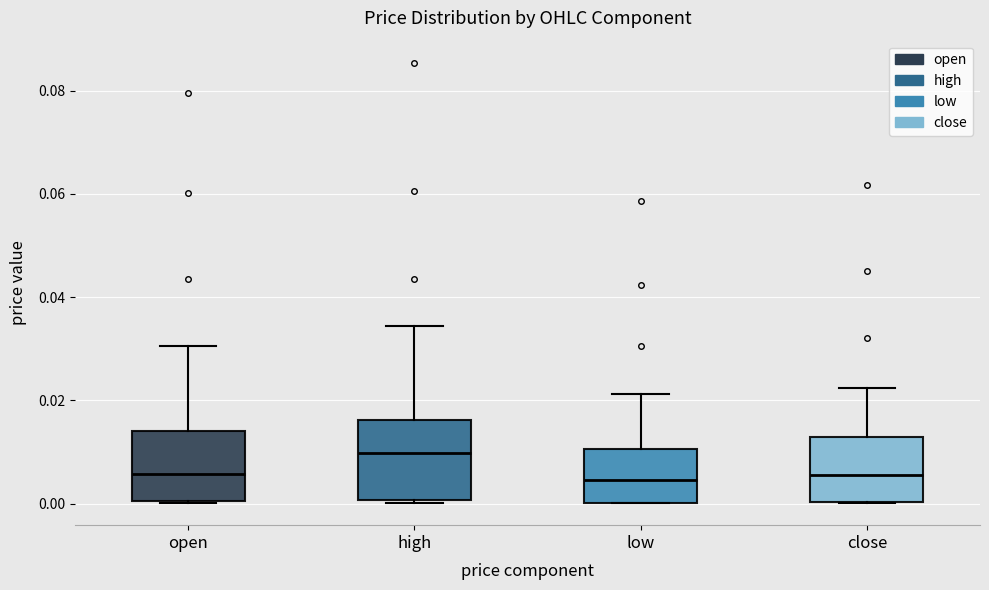

Where does the median line of the box for high sit on the y-axis? The values are not printed on the chart, so give them approximately, as read against the axis.

0.010